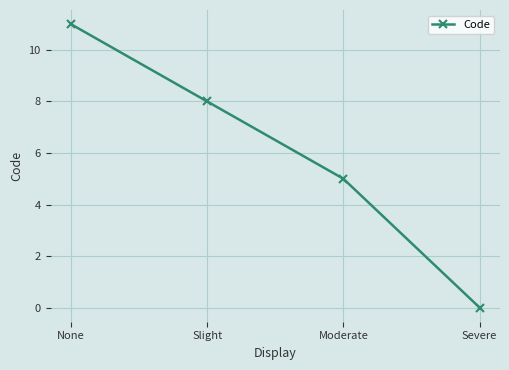

Reading left to right, what are all the values shown in this chart?

11	8	5	0